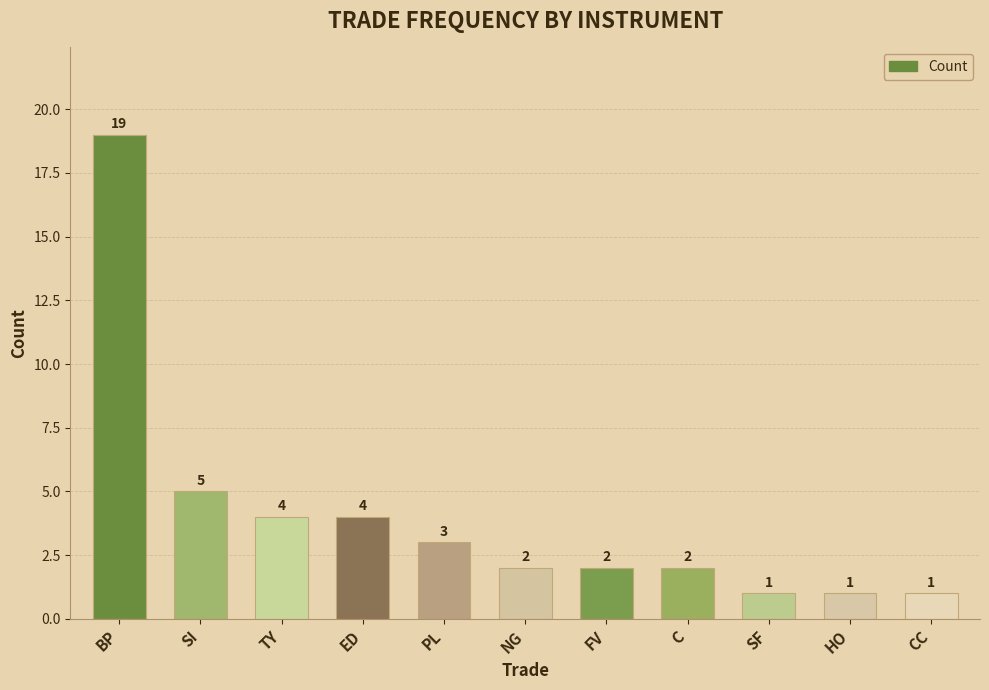

What is the difference between the values at NG and CC?

1